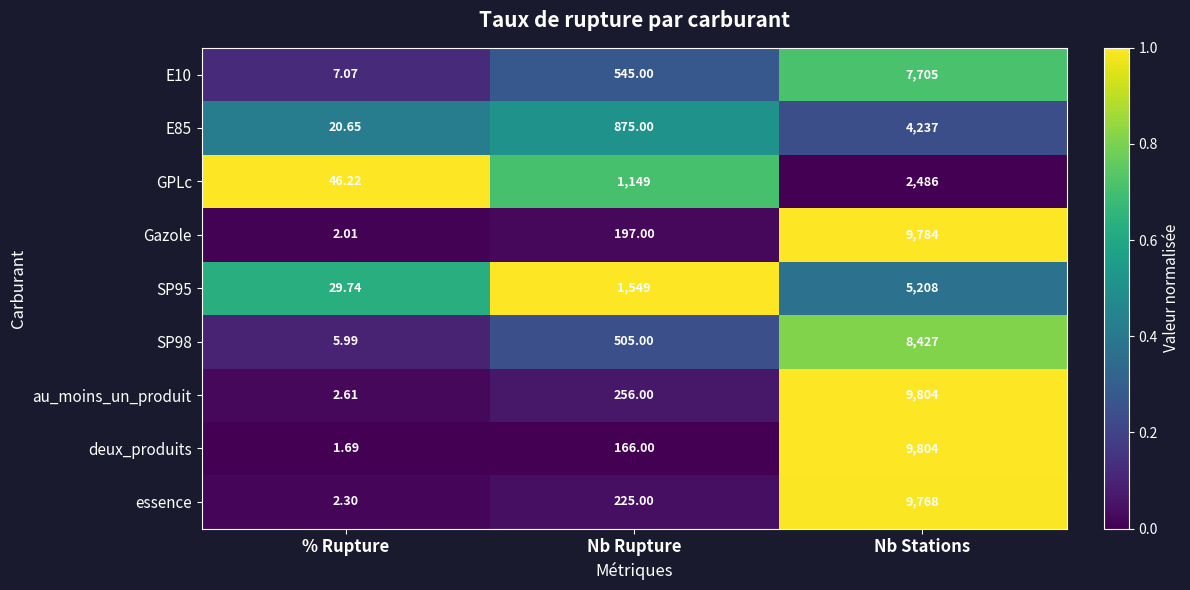

What is the total value across all series at Nb Stations?

67223.0